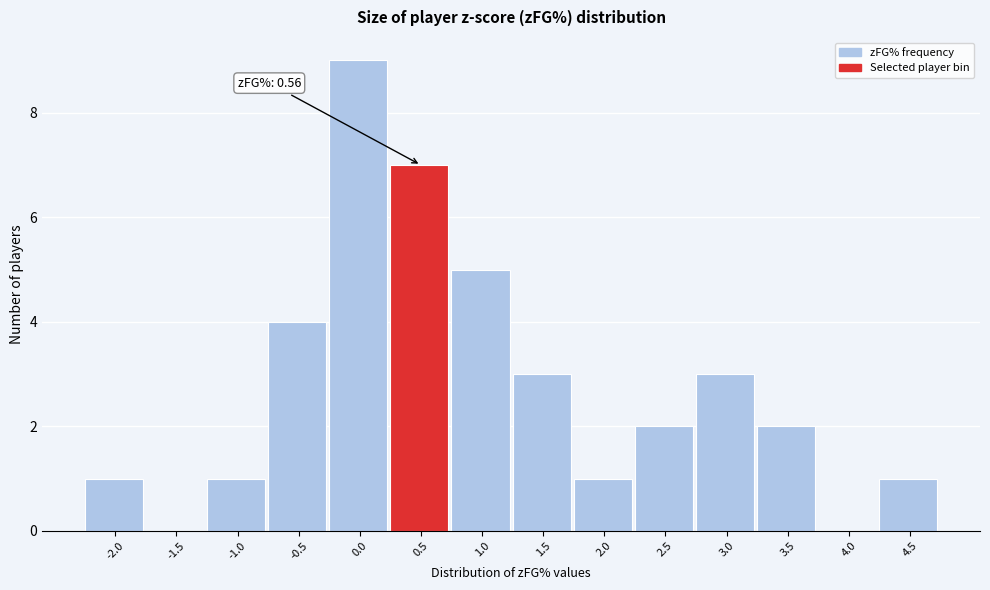

Reading left to right, transcribe all the data shown in this chart.

-2.0=1	-1.5=0	-1.0=1	-0.5=4	0.0=9	0.5=7	1.0=5	1.5=3	2.0=1	2.5=2	3.0=3	3.5=2	4.0=0	4.5=1